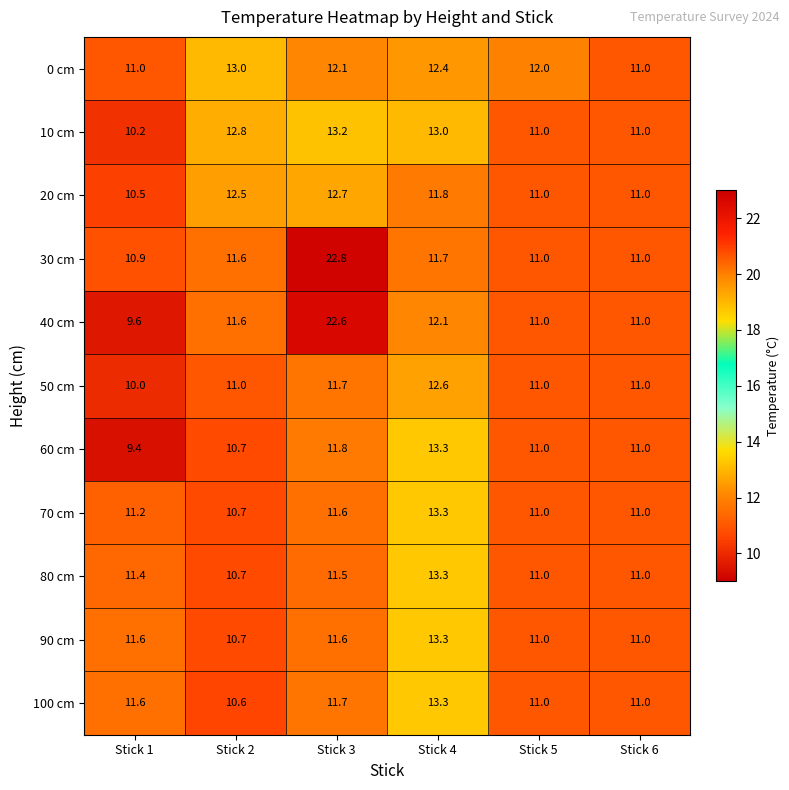

What is the maximum value for 50 cm?

12.6